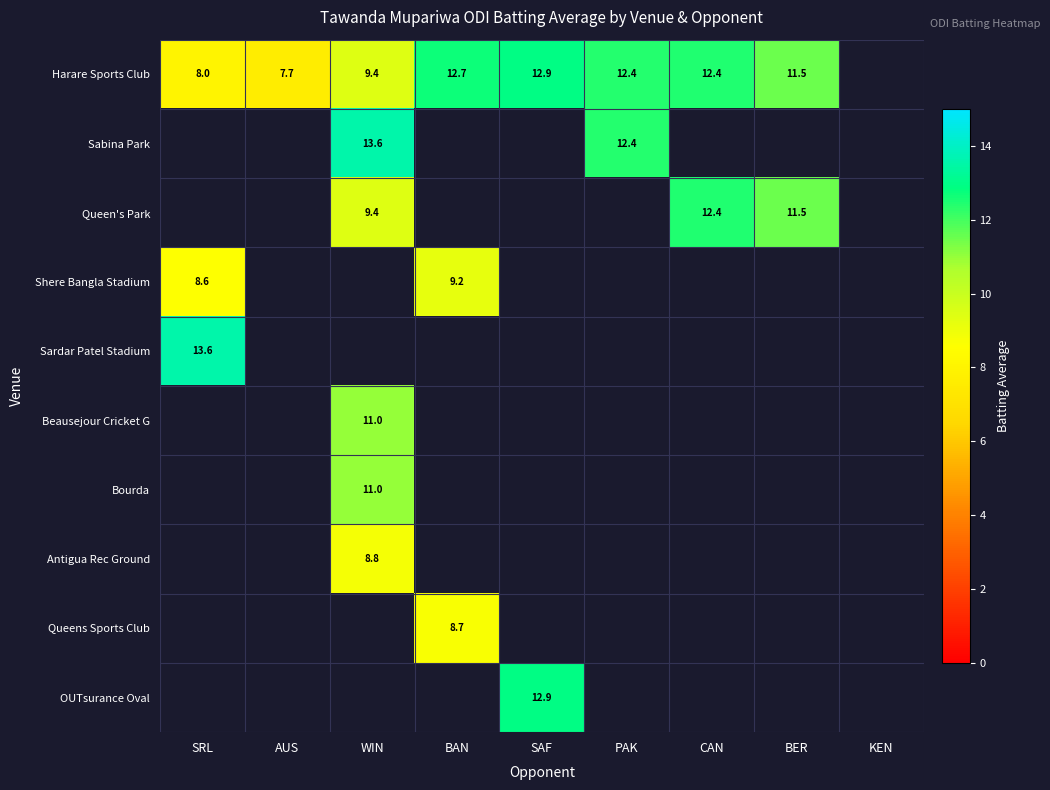

Which category has the lowest value across all series?

AUS